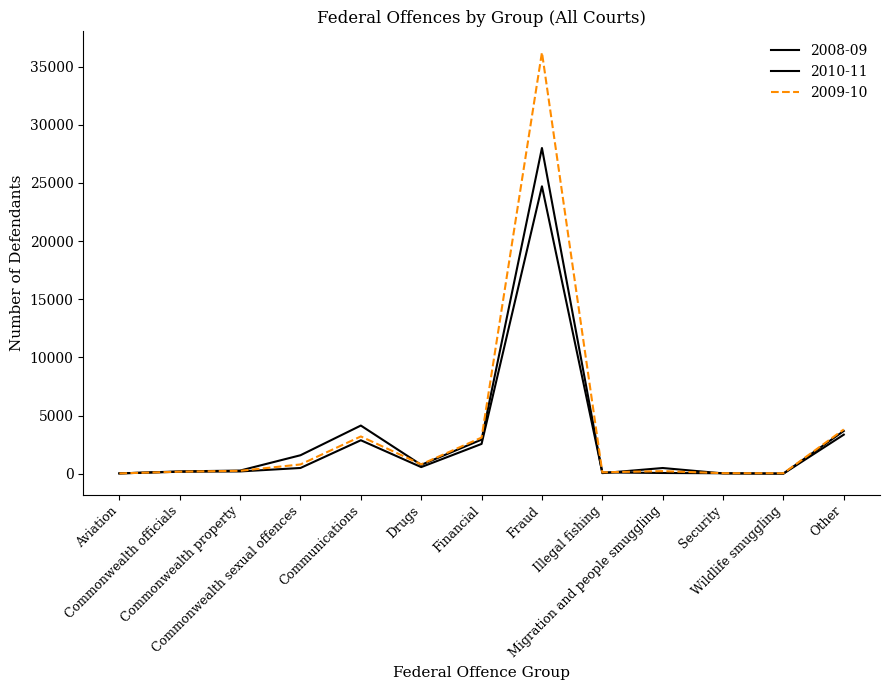

List the series in order of their peak value, lowest first.

2008-09, 2010-11, 2009-10